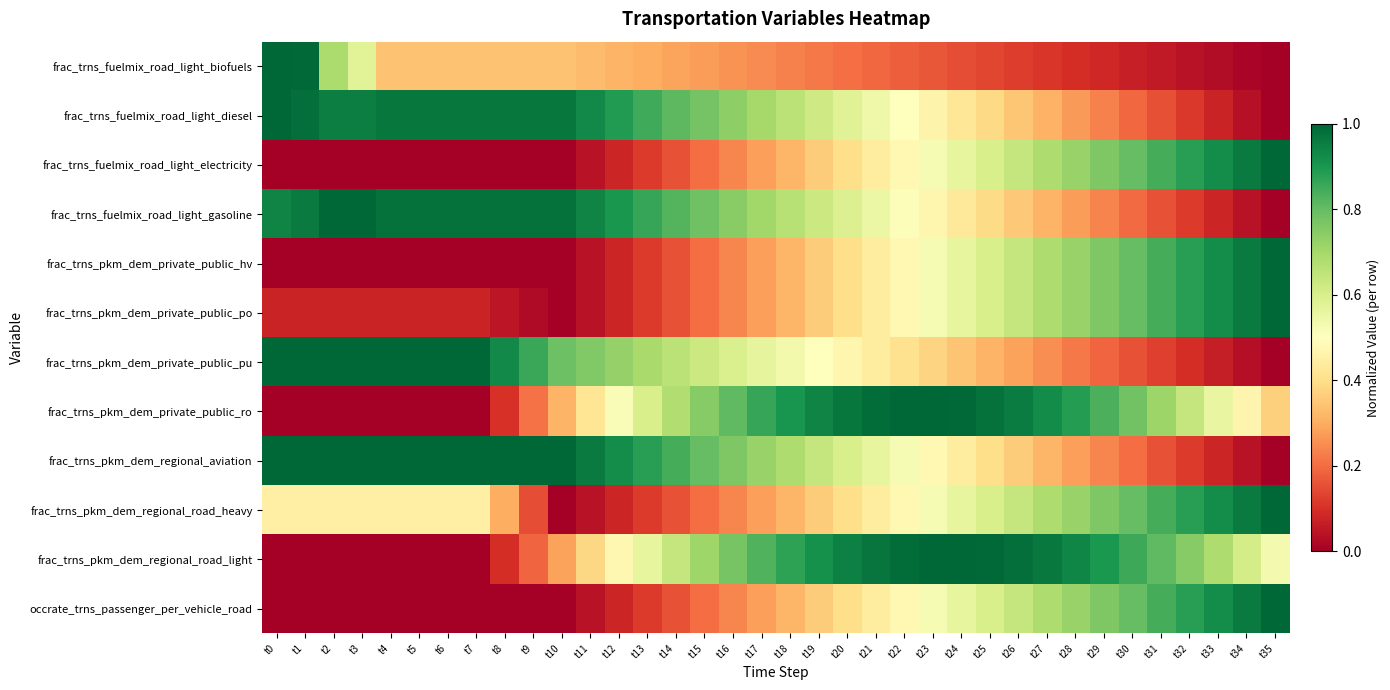

Count the number of categories in the chart.

36